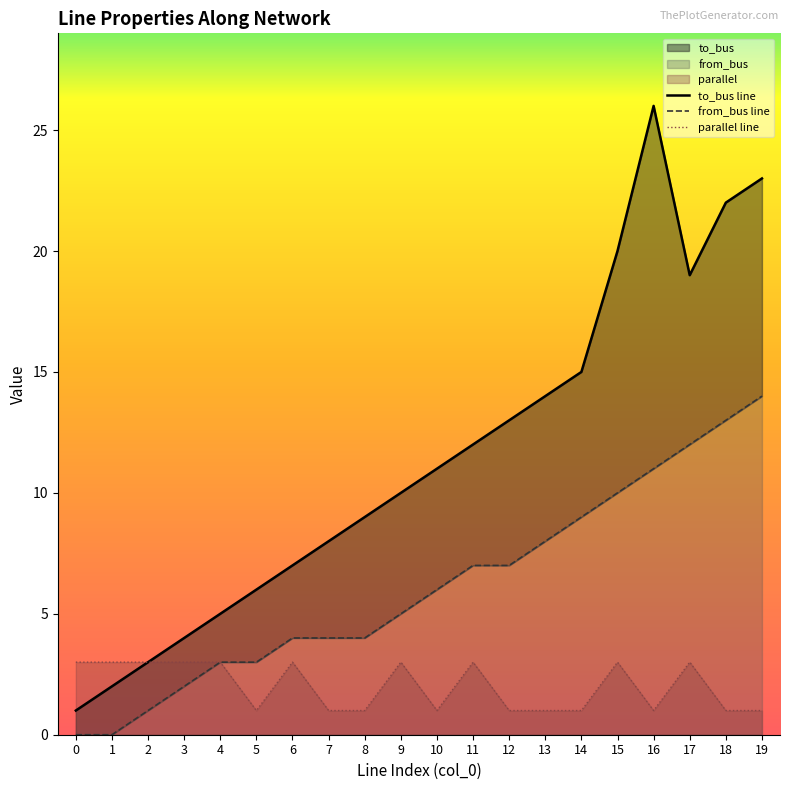

Where does the from_bus series first go above 6?

11